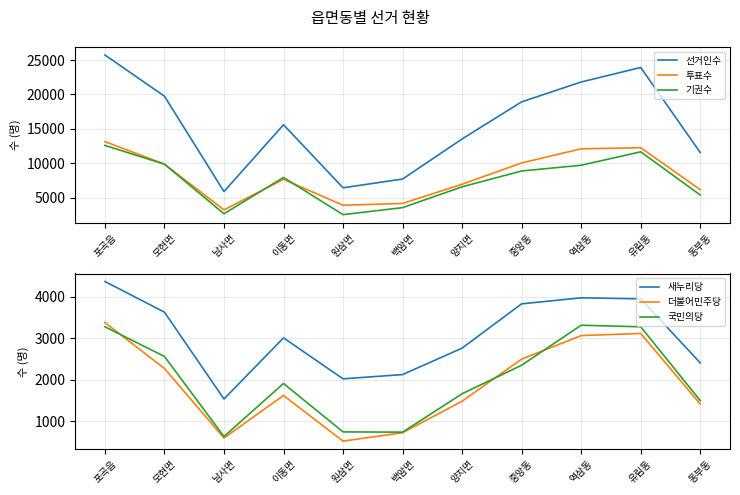

True or false: 투표수 has more than 1 interior local peaks.

True